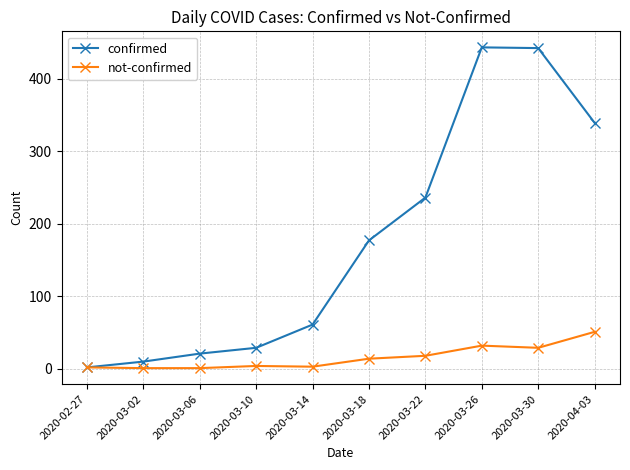

What is the difference between the highest and lowest values at 2020-03-26?

411